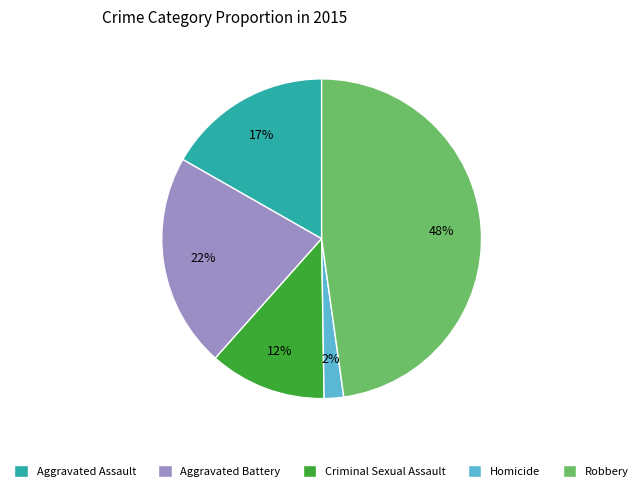

To the nearest percent, what is the difference between the largest and smallest slice percentages?

46%